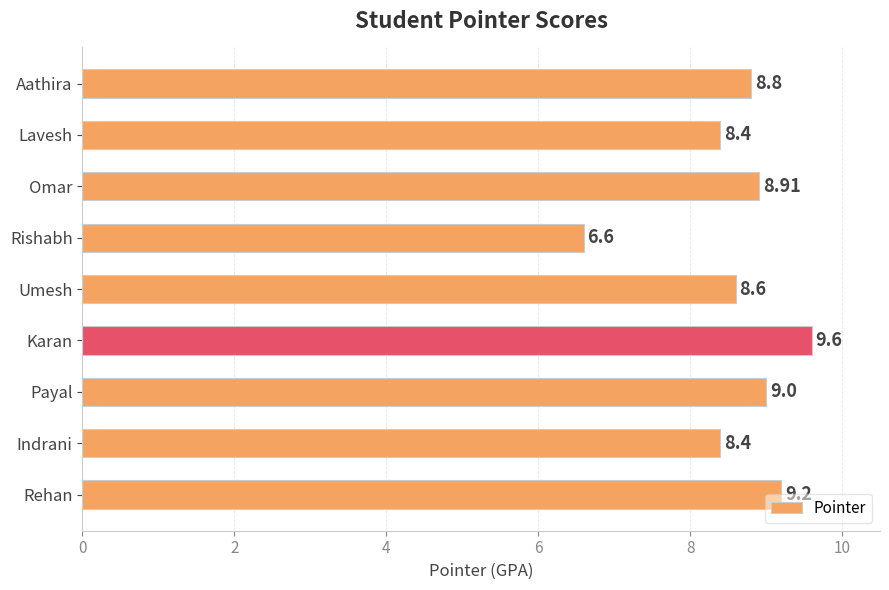

What is the ratio of the value at Payal to the value at Umesh?

1.0